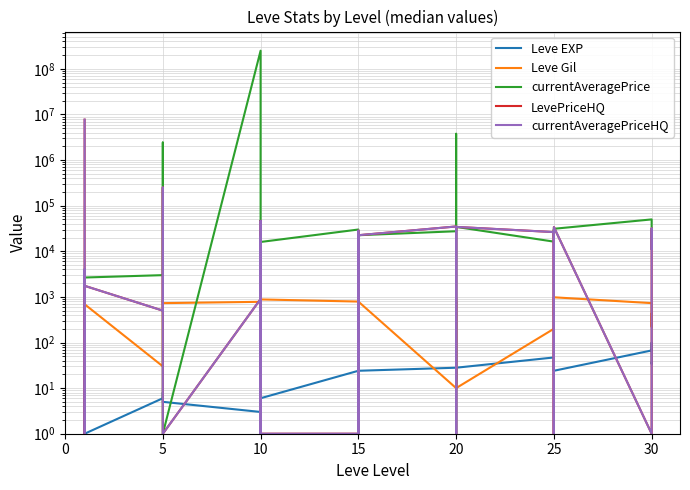

How many times do currentAveragePriceHQ and Leve Gil cross each other?

22